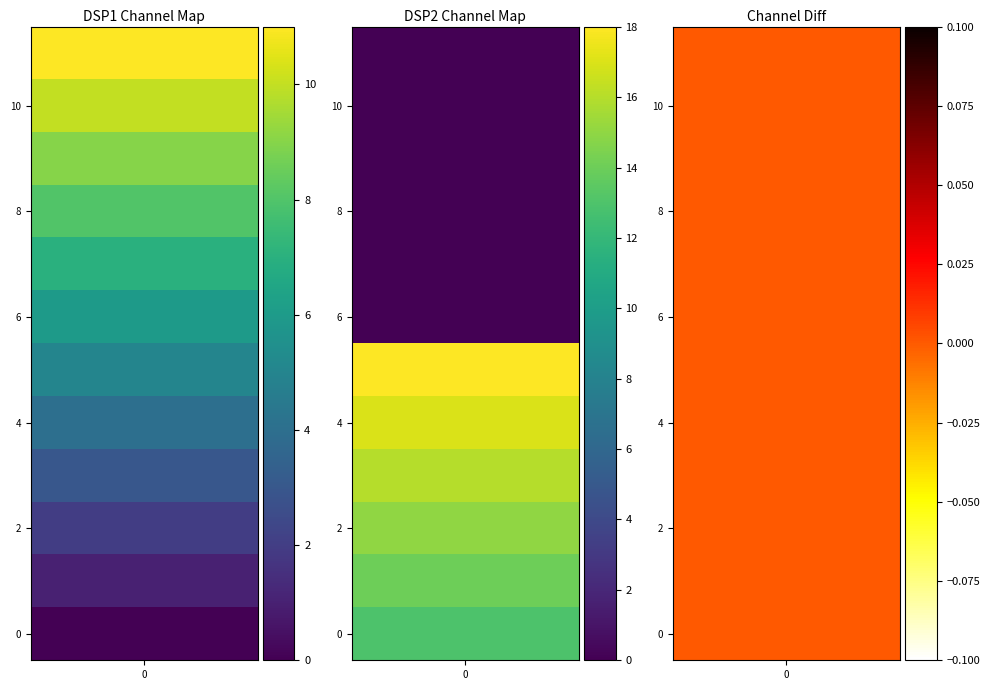

Which series has the widest spread of values?

Channel_Number_DSP2